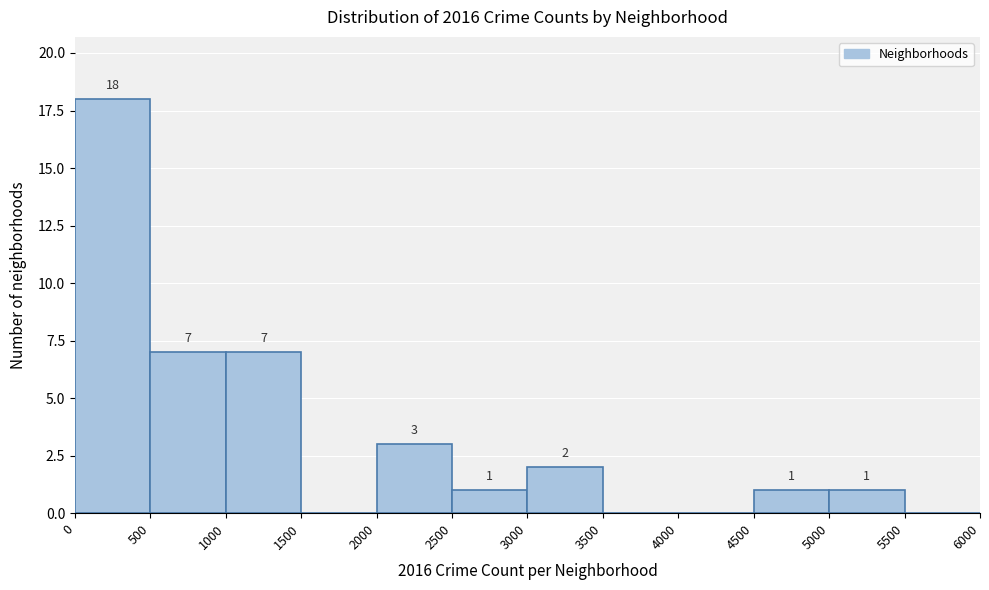

Over which range of the x-axis is the bar tallest?

0 to 500